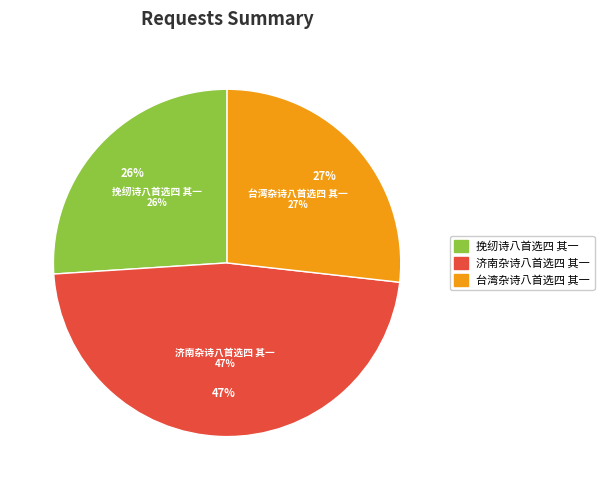

Which has a higher value, 台湾杂诗八首选四 其一 or 济南杂诗八首选四 其一?

济南杂诗八首选四 其一